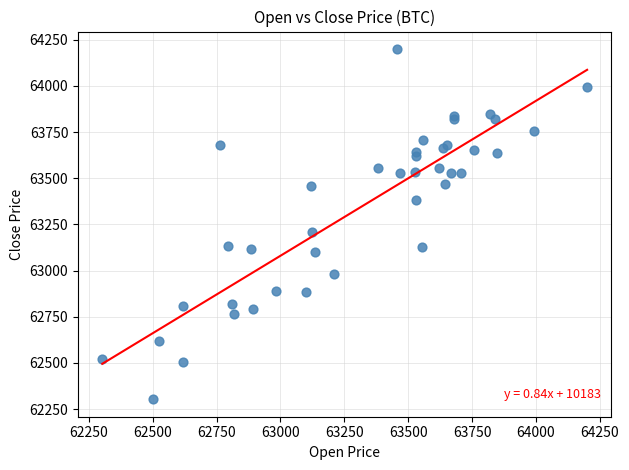

What Y value in the scatter plot is closest to 63251?

63210.8